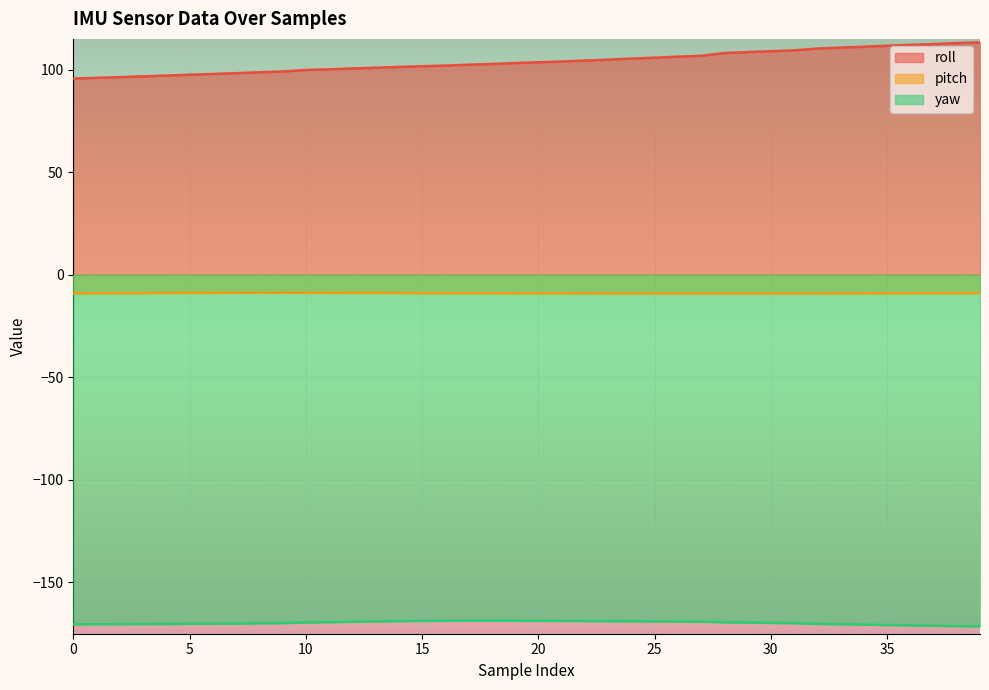

What is the minimum value for pitch?

-9.1